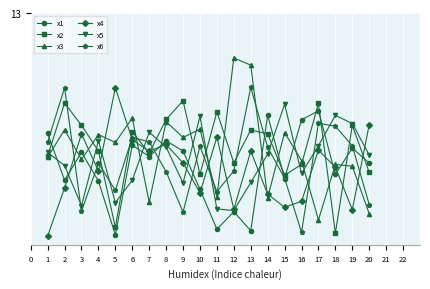

Which series ends up on top after the final intersection of x3 and x1?

x1